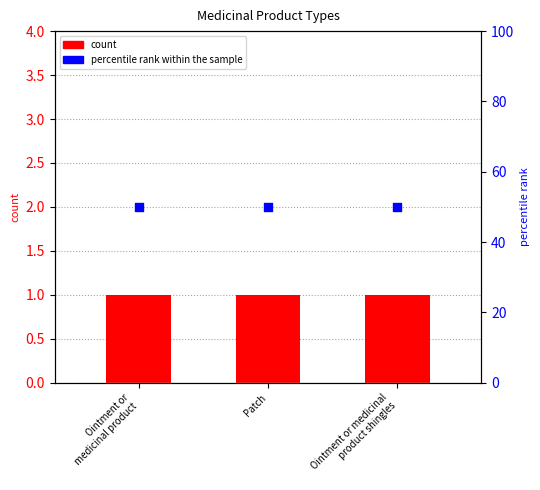

Which series contains the lowest Y value?

count